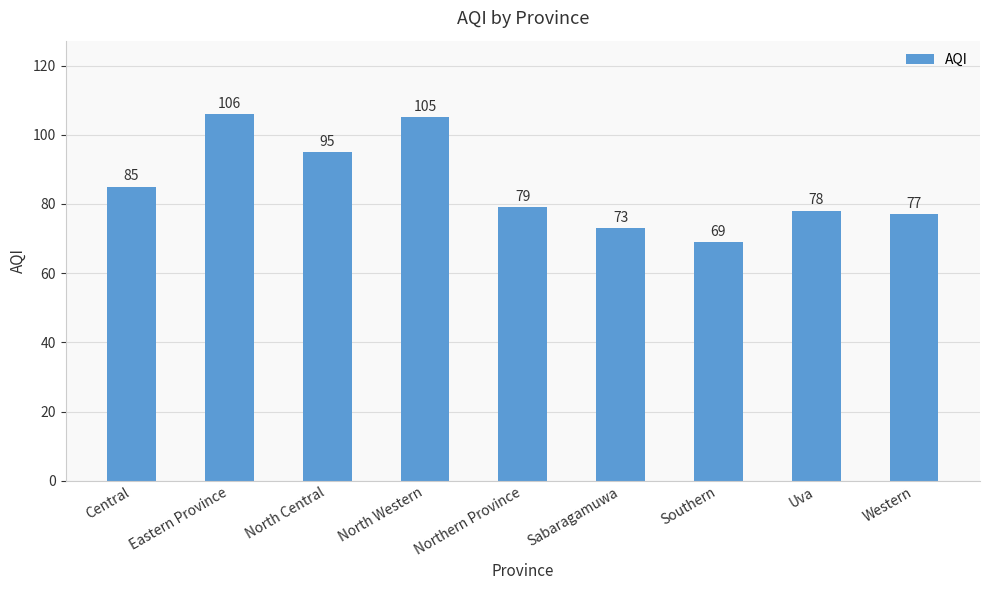

What is the change in value from North Western to Sabaragamuwa?

-32